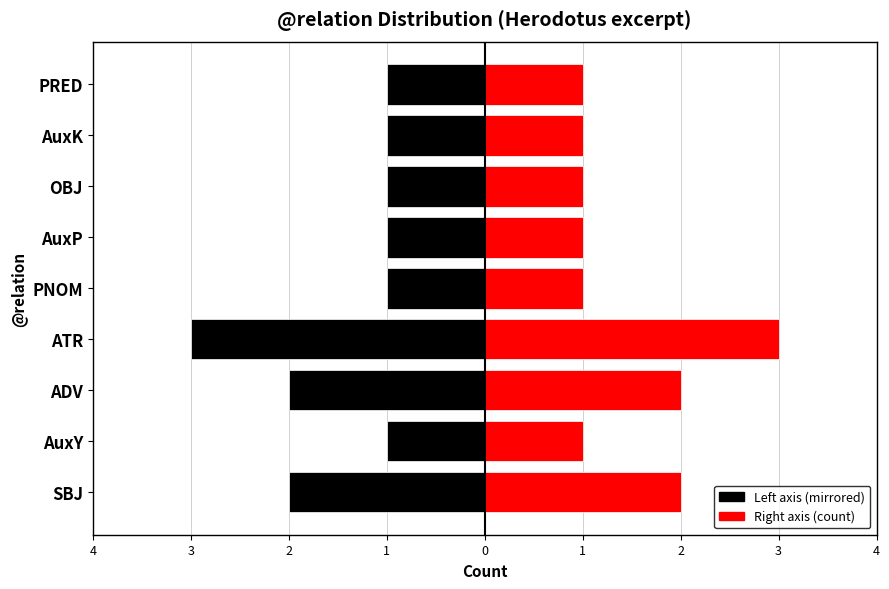

Reading left to right, list all the values displayed in this chart.

Left (SBJ/odd): -2	-1	-2	-3	-1	-1	-1	-1	-1
Right (Count): 2	1	2	3	1	1	1	1	1